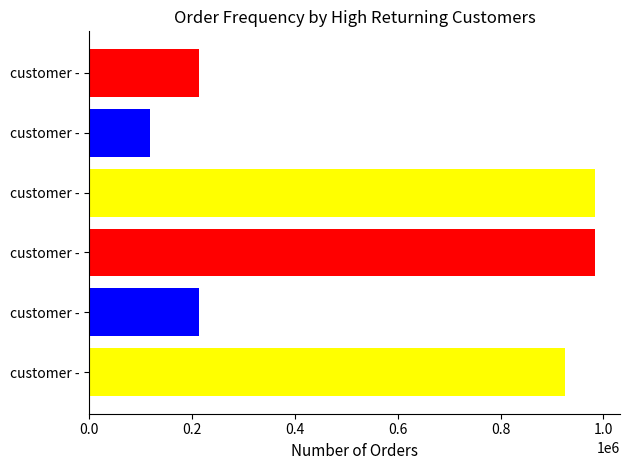

Reading left to right, transcribe all the data shown in this chart.

924433	213026	982954	982953	117495	213057